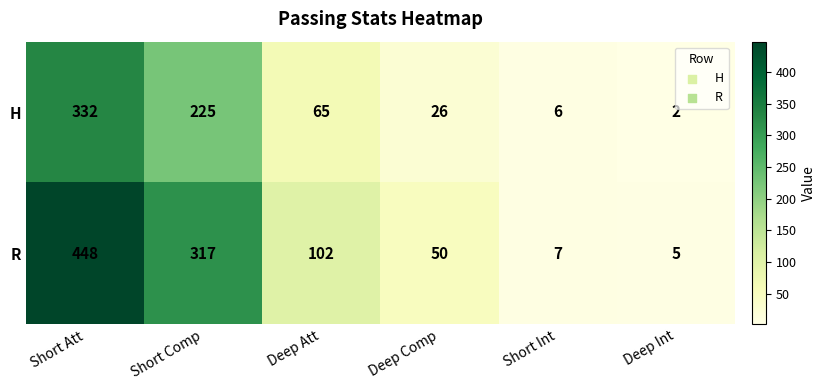

What is the highest value of the H series?

332